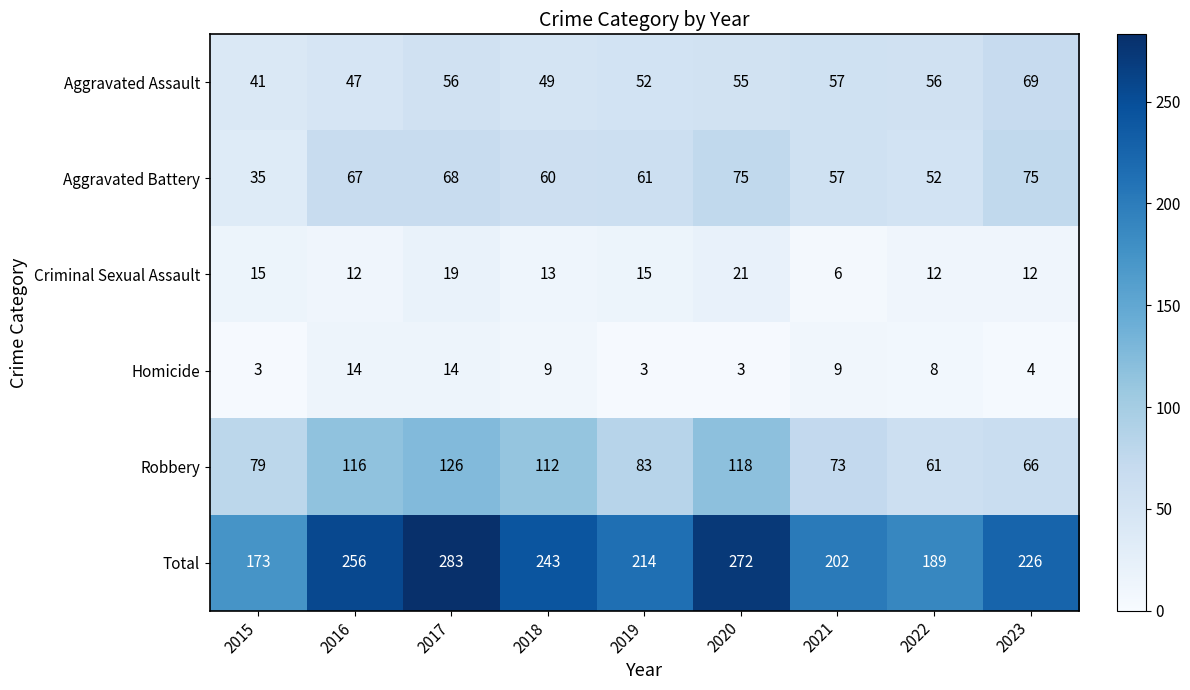

The Aggravated Battery series shows 39 at 2019. True or false?

False